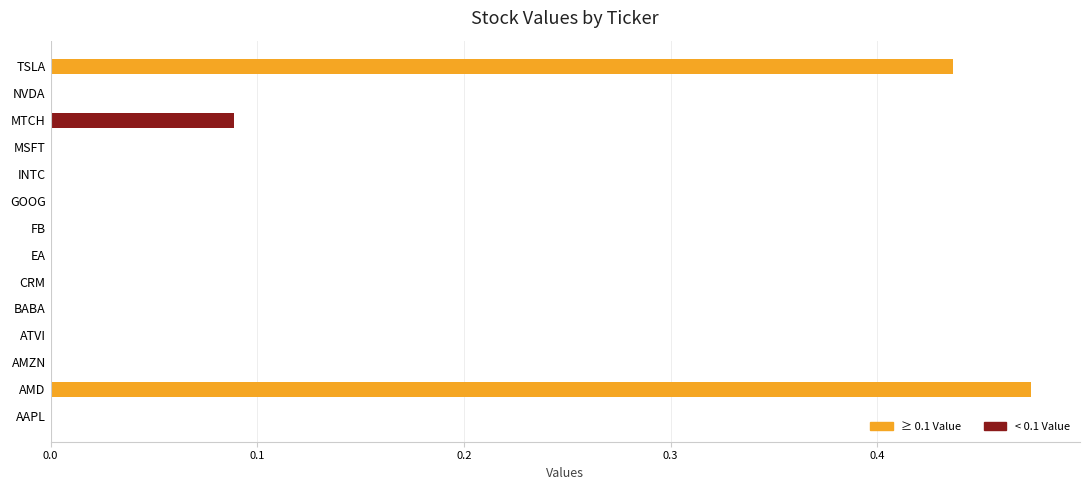

Which category has the highest value across all series?

AMD